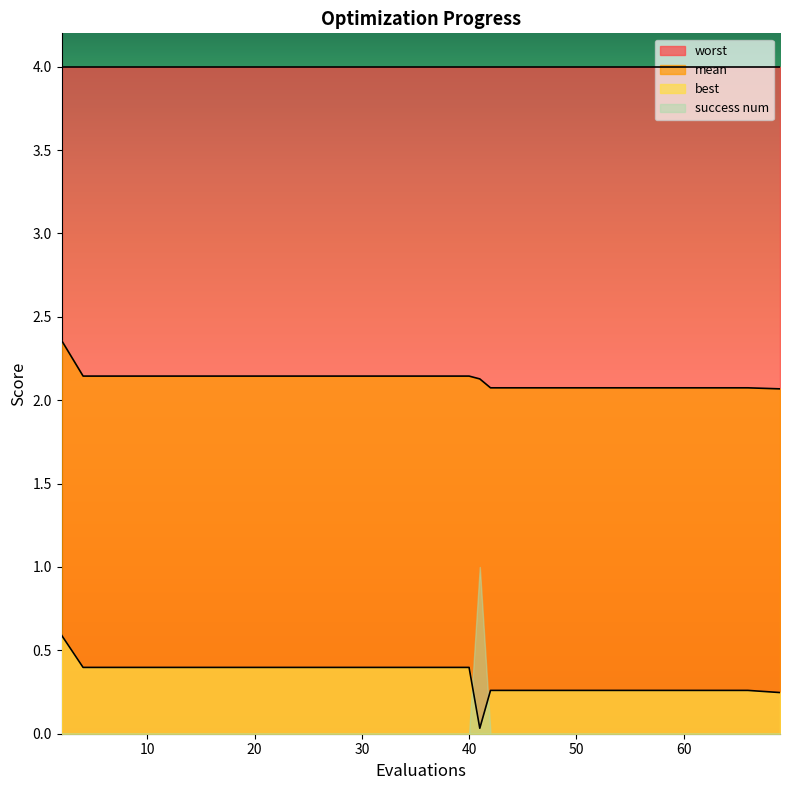

What is the lowest value of the mean series?

2.1